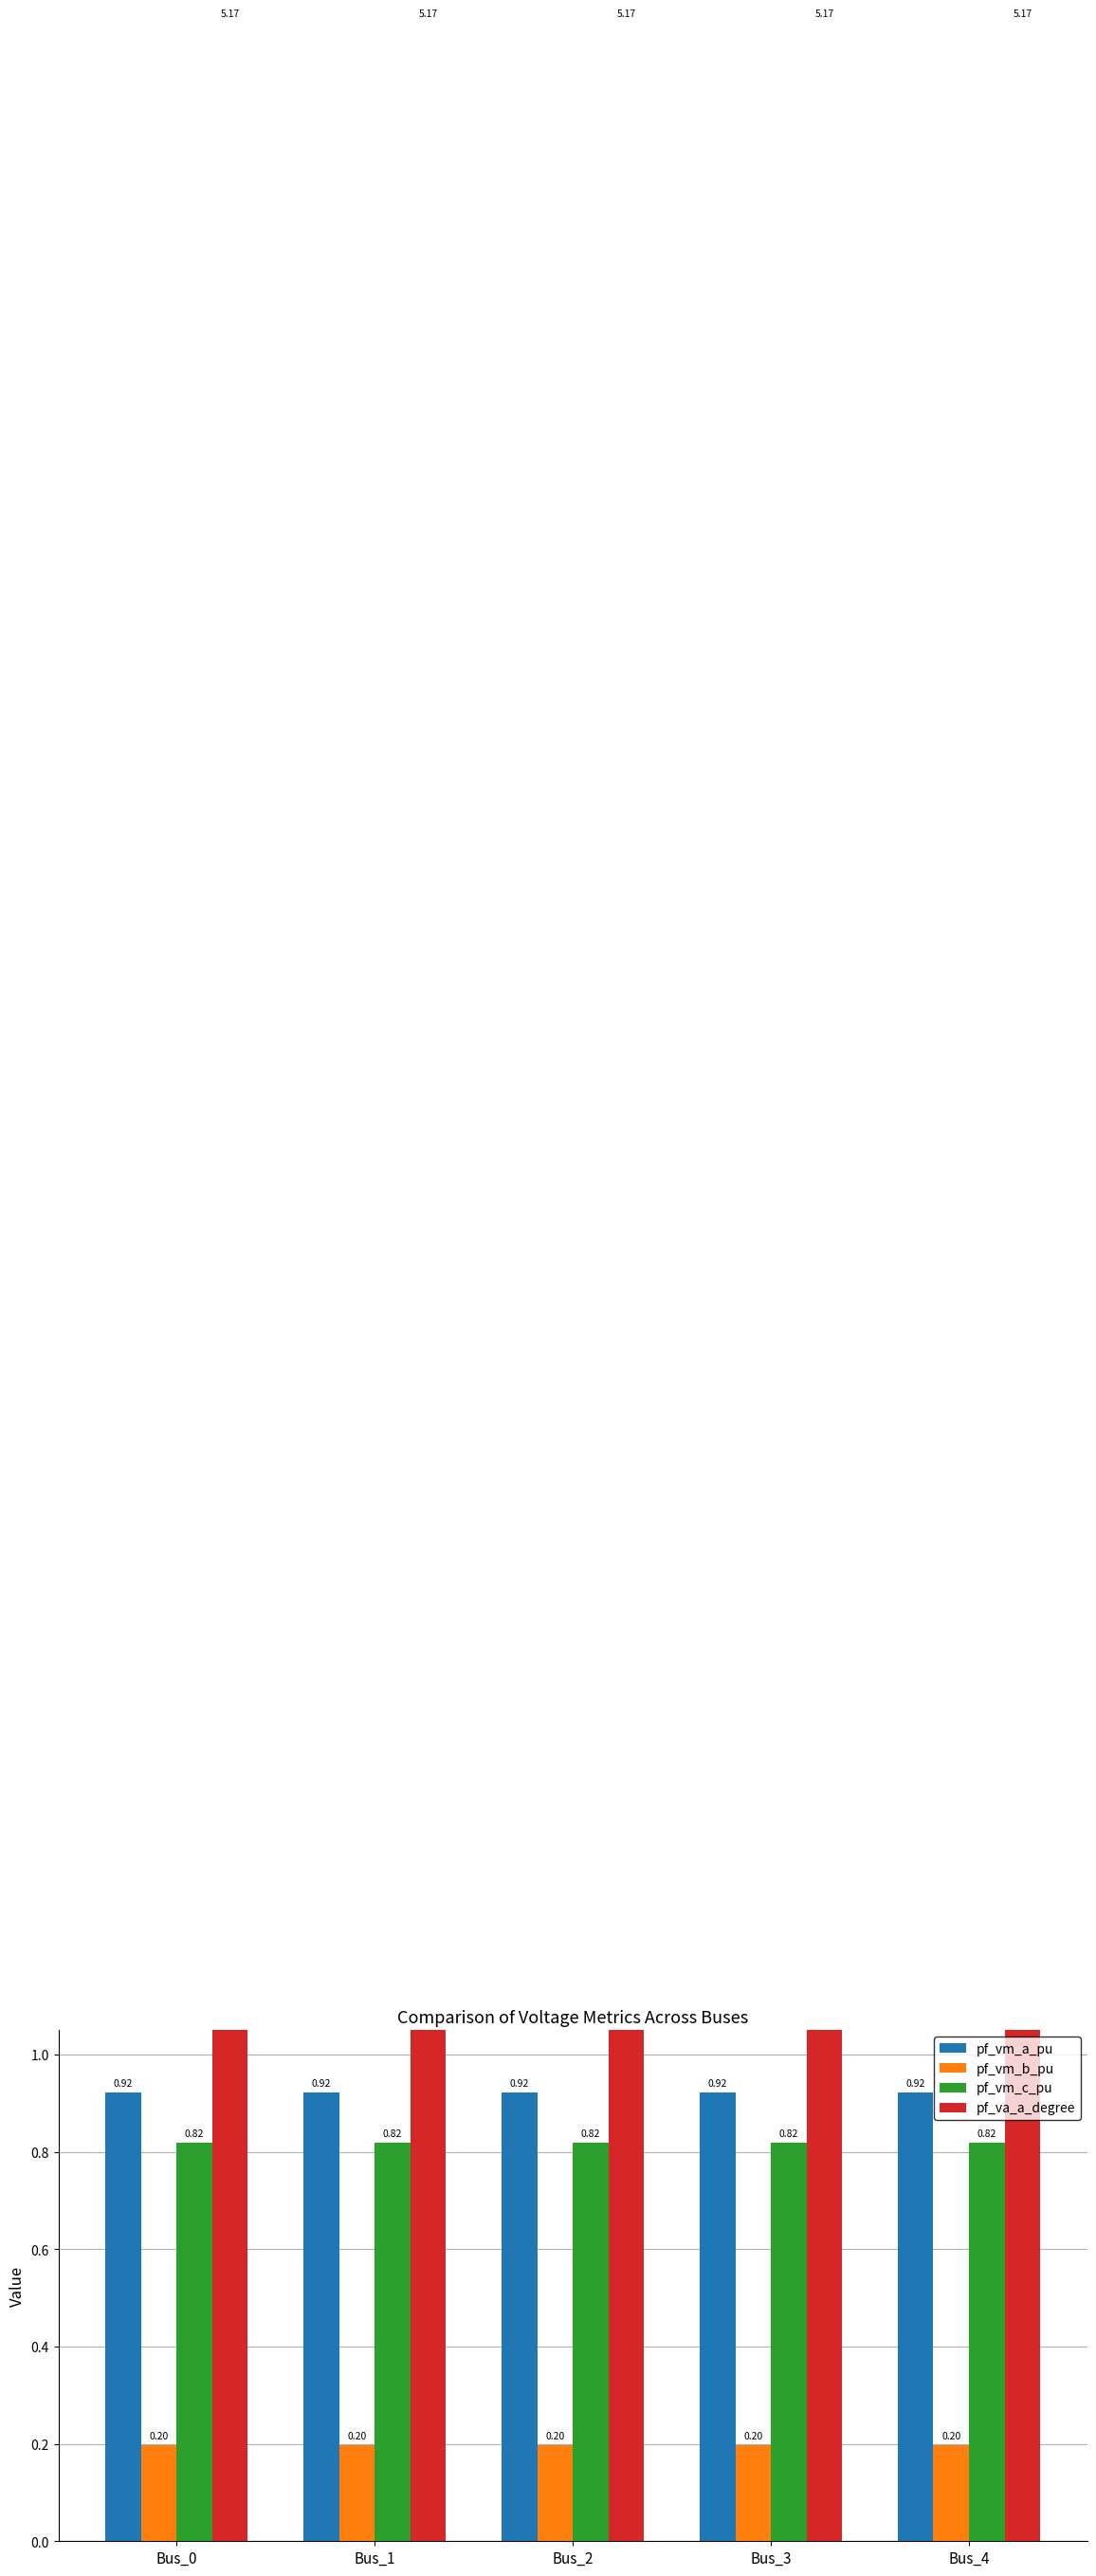

True or false: pf_vm_b_pu has a value of 0.1 at Bus_4.

False